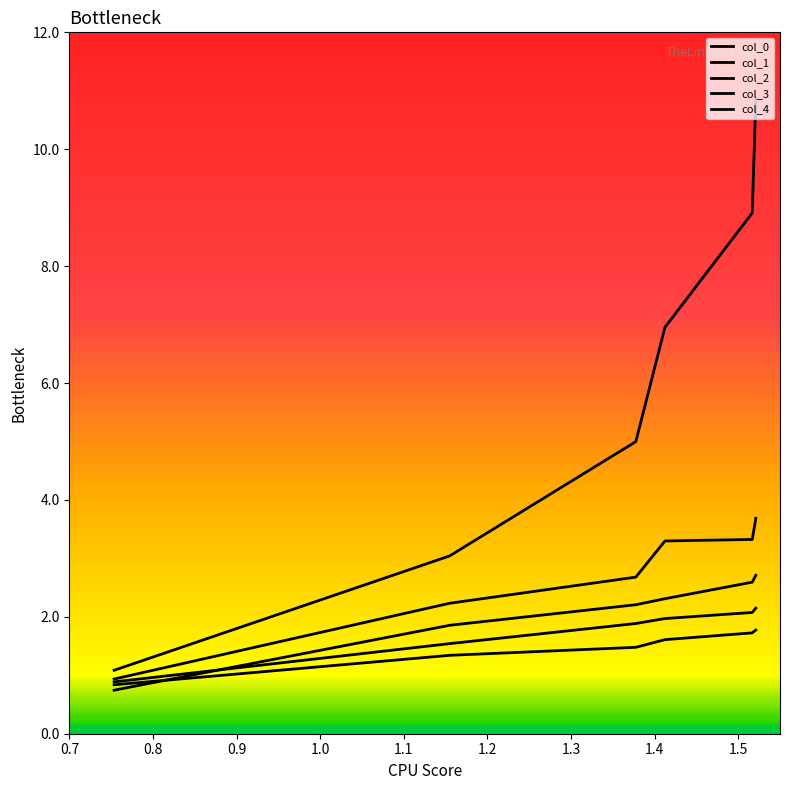

How many lines are shown in the chart?

5